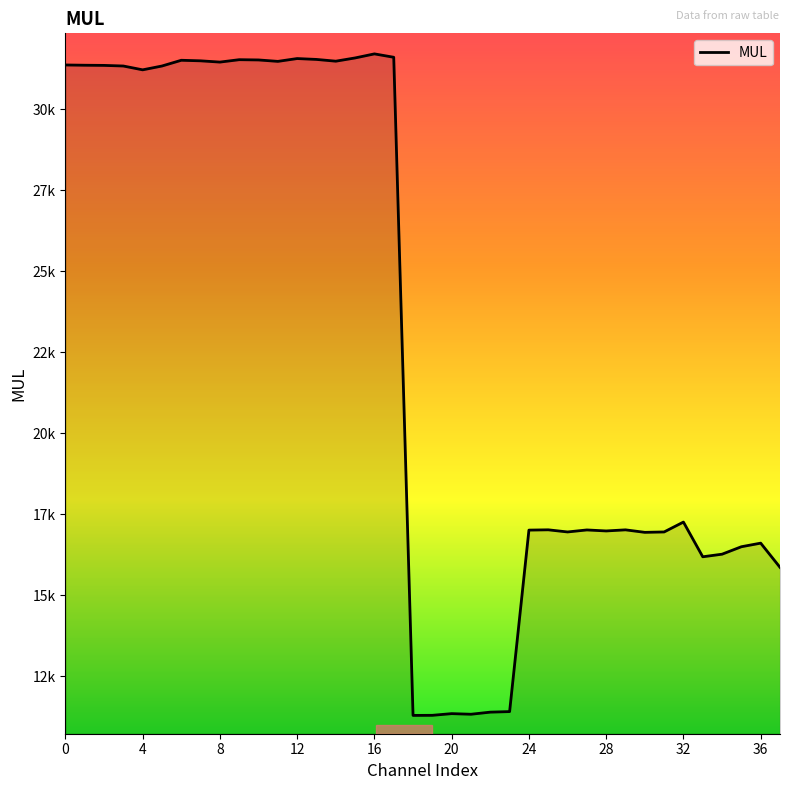

Reading right to left, list all the values displayed in this chart.

15864	16611	16500	16270	16190	17261	16956	16944	17021	16987	17018	16956	17022	17013	11414	11397	11332	11351	11299	11296	31601	31705	31580	31480	31534	31561	31474	31518	31526	31452	31491	31508	31331	31213	31331	31350	31355	31363